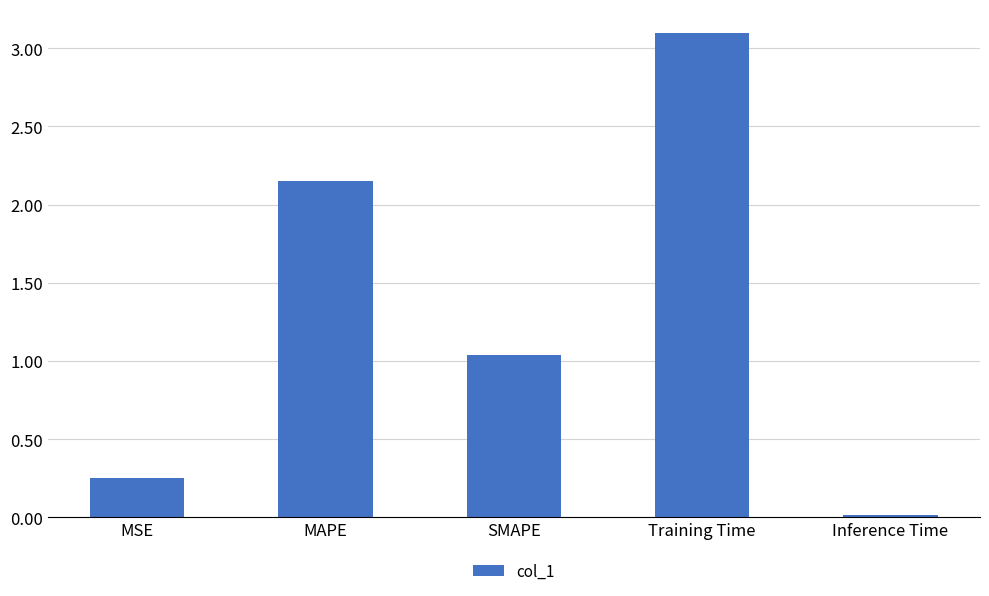

What is the average value?

1.3